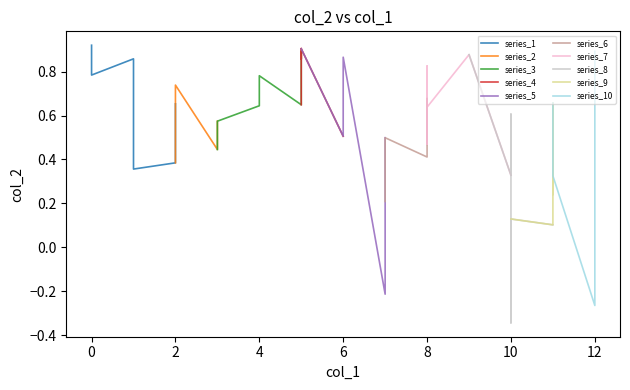

True or false: the data has more than 0 interior local peaks.

True